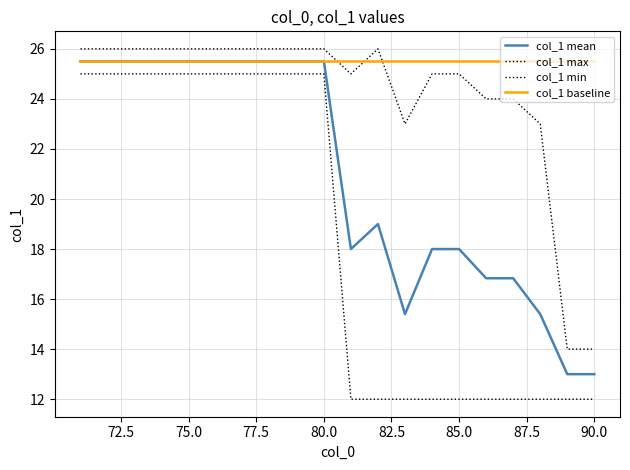

Is this an area chart (filled region under the line)?

No